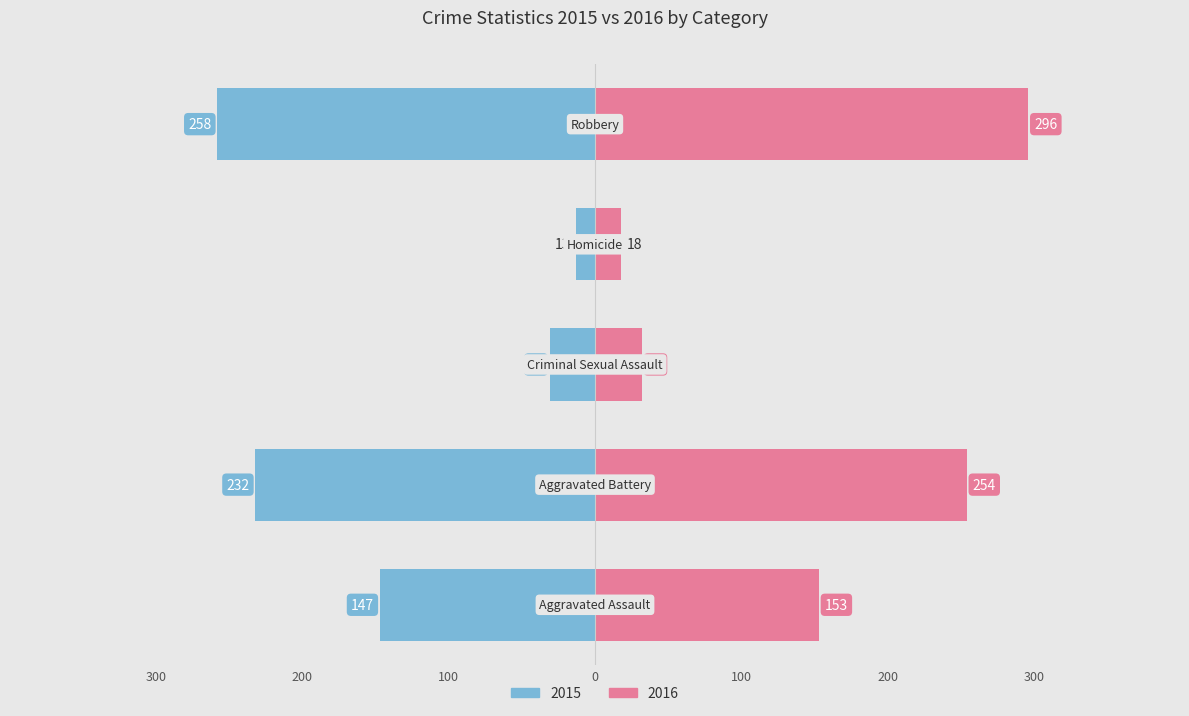

The Female series shows 105 at 400. True or false?

False